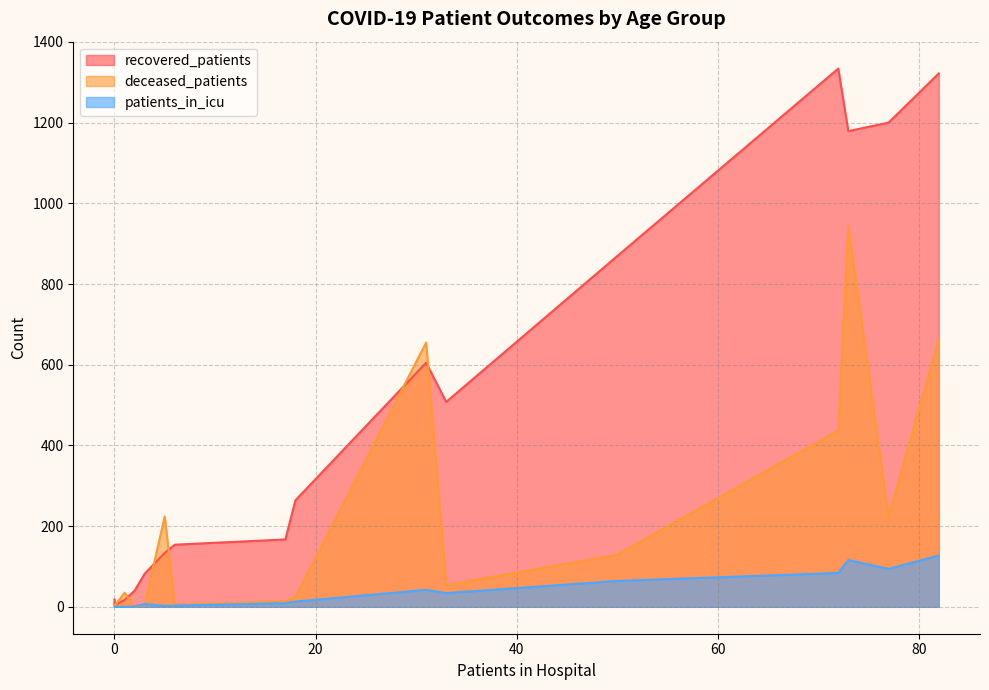

List the series in order of their peak value, lowest first.

patients_in_icu, deceased_patients, recovered_patients